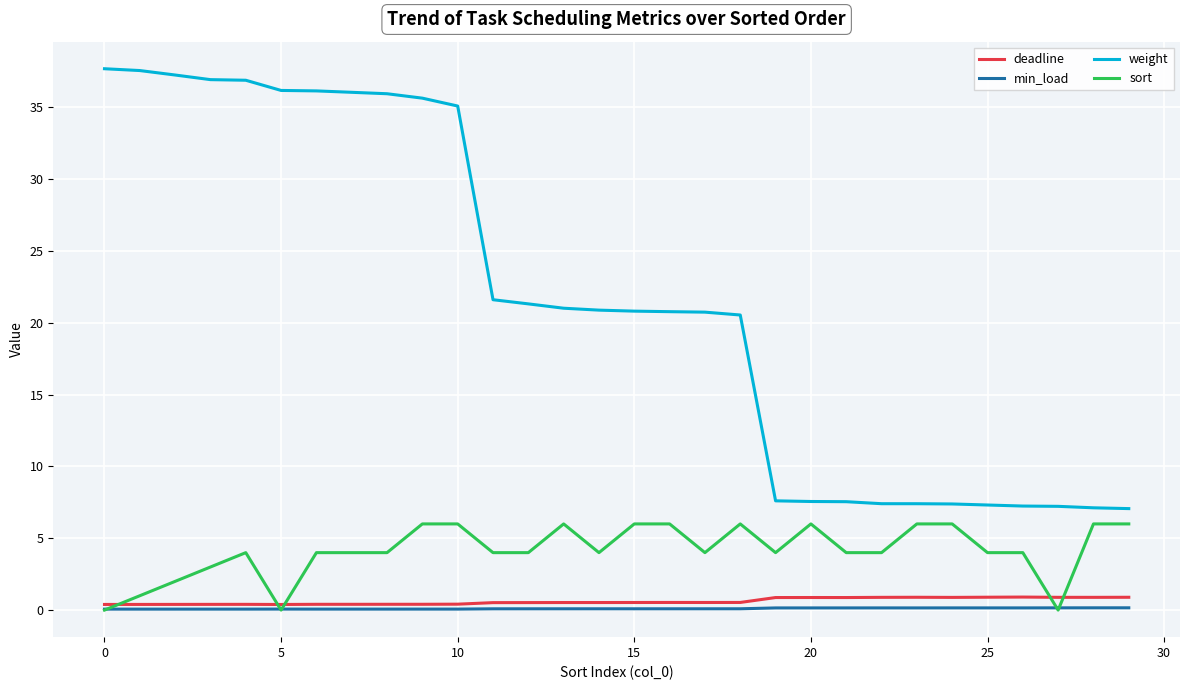

What is the sum of all min_load values?

3.2